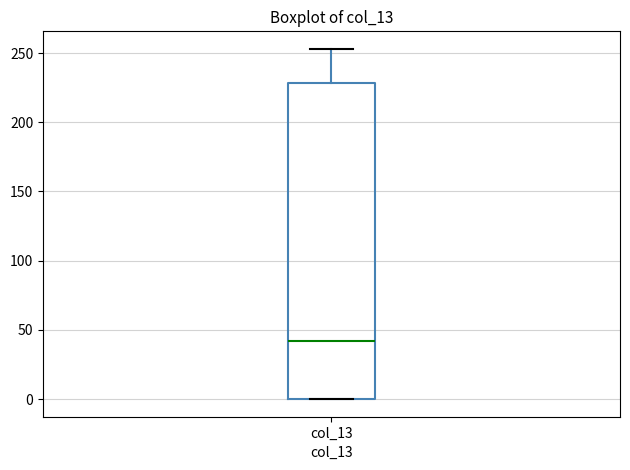

Where does the upper whisker of the box for col_13 end on the y-axis? The values are not printed on the chart, so give them approximately, as read against the axis.

255